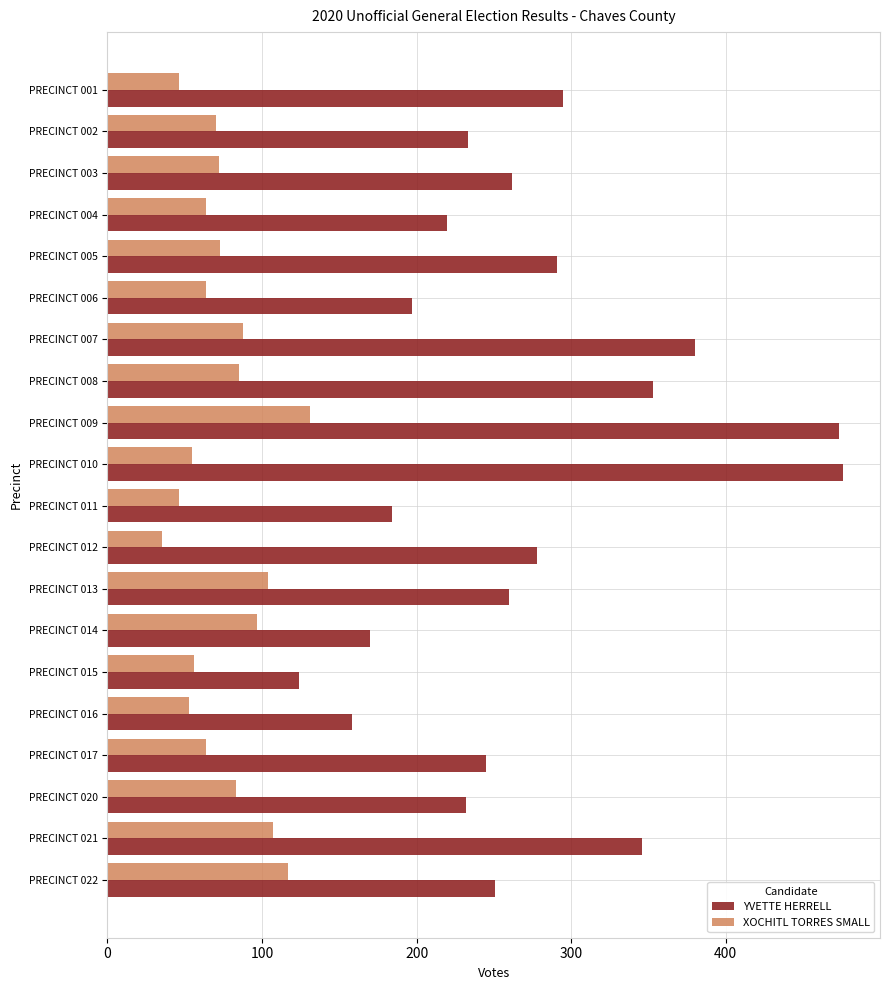

Is it true that XOCHITL TORRES SMALL equals 159 at PRECINCT 014?

False